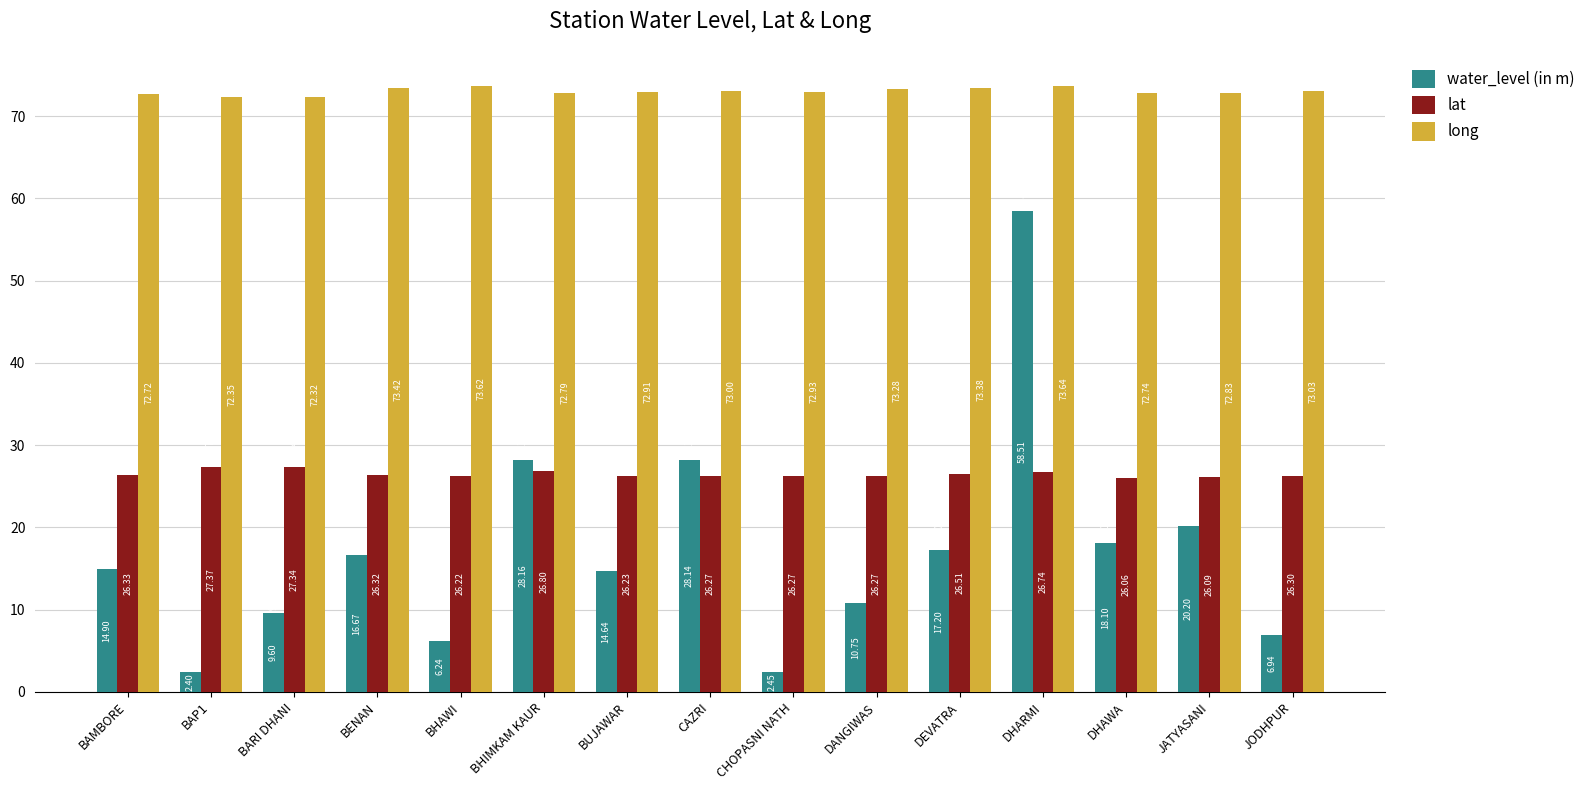

What are all the series names shown in the legend?

water_level (in m), lat, long